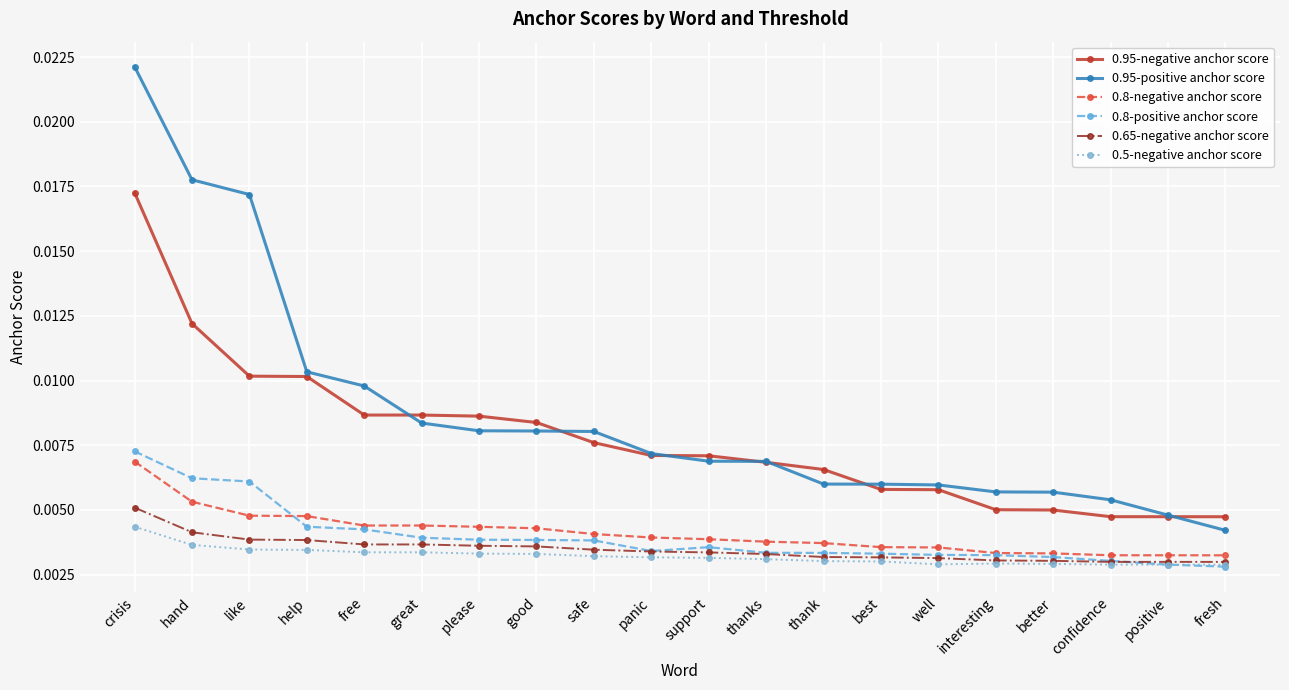

Which series has the largest range (max minus min)?

0.95-positive anchor score